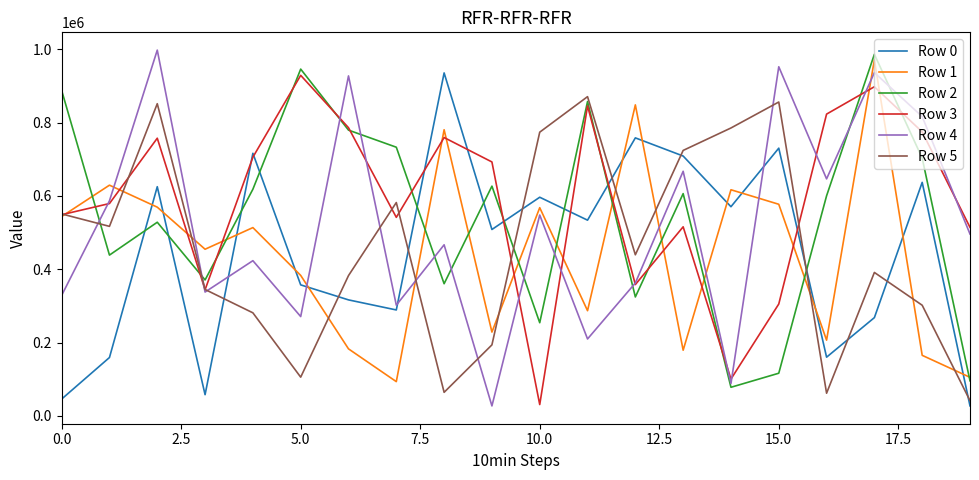

True or false: Row 2 has more than 1 interior local peaks.

True